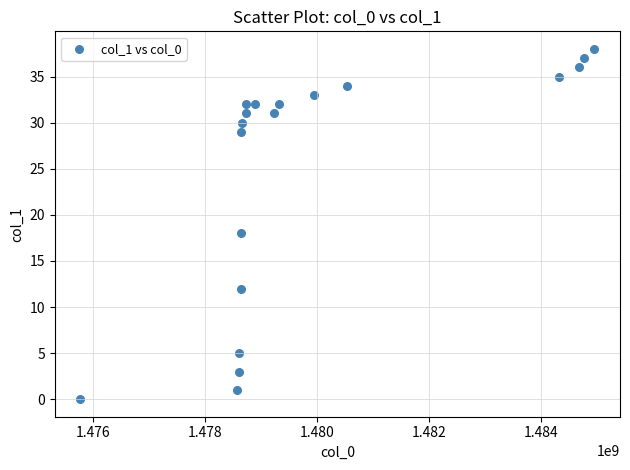

What Y value in the scatter plot is closest to 19?

18